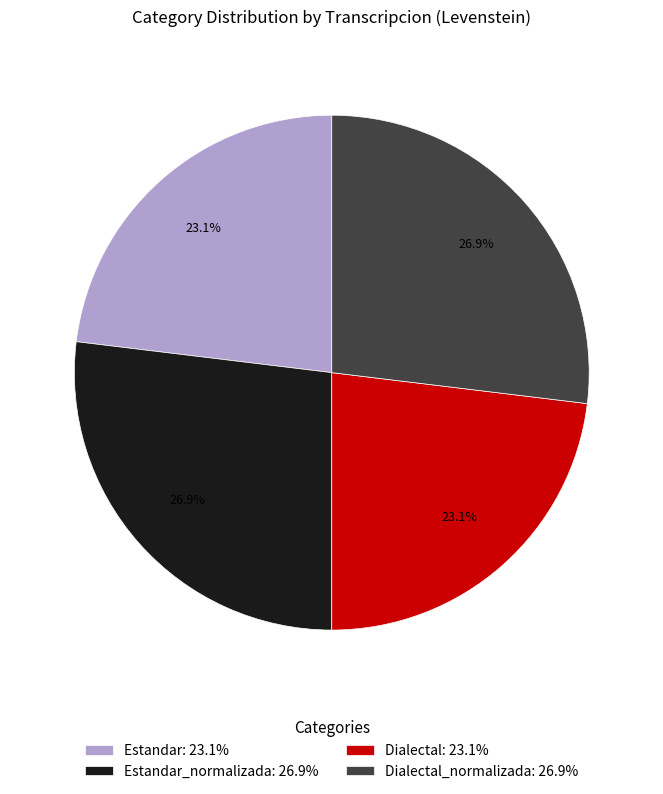

Count the number of slices in the pie.

4